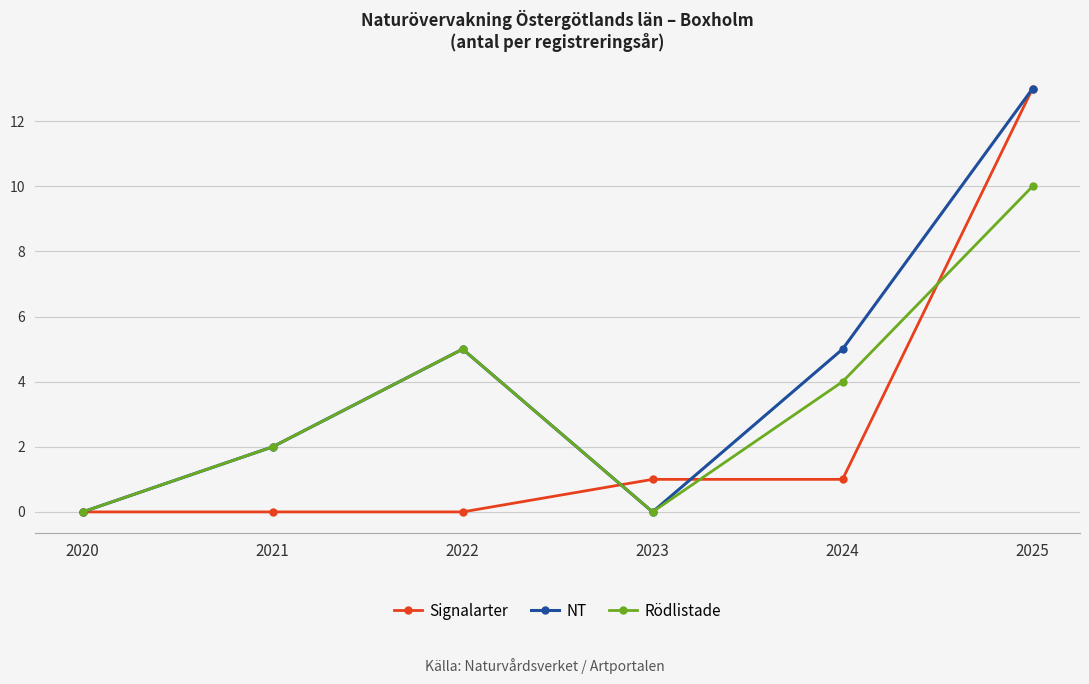

At which category is the sum across all series the highest?

2025